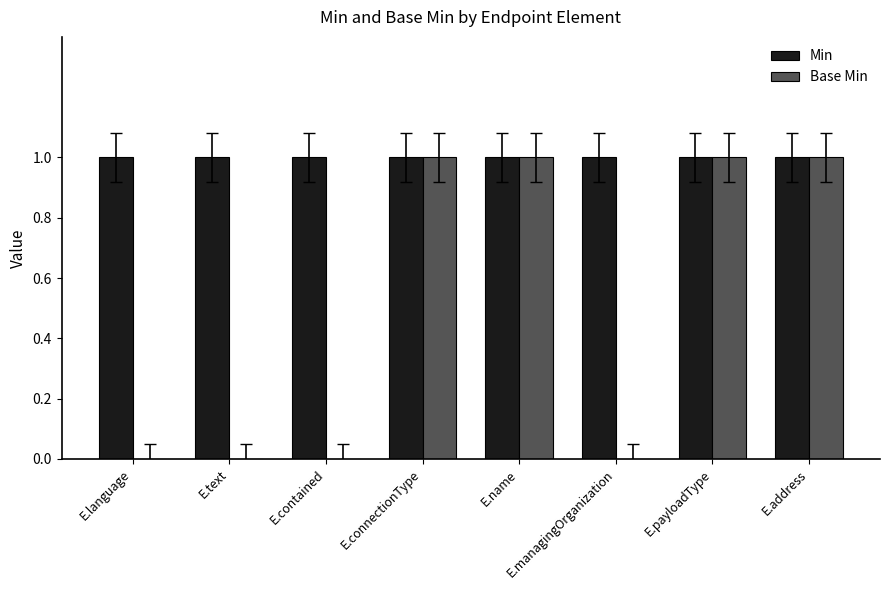

Reading right to left, extract all data points from this chart.

Min: E.address=1	E.payloadType=1	E.managingOrganization=1	E.name=1	E.connectionType=1	E.contained=1	E.text=1	E.language=1
Base Min: E.address=1	E.payloadType=1	E.managingOrganization=0	E.name=1	E.connectionType=1	E.contained=0	E.text=0	E.language=0